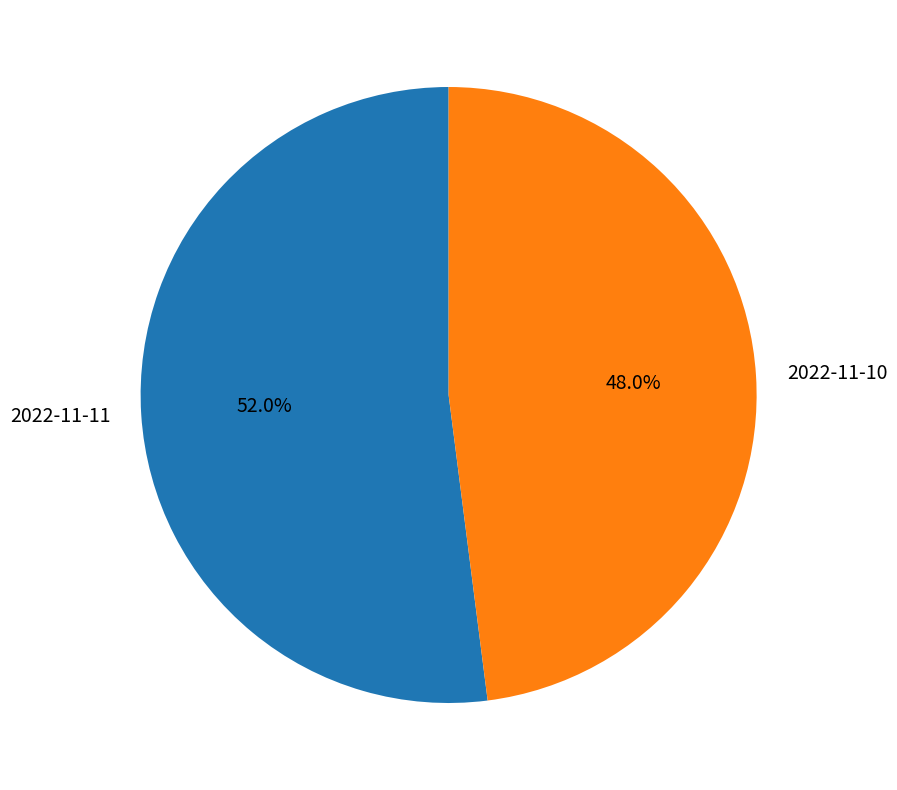

What portion of the pie excludes 2022-11-11?

48.0%